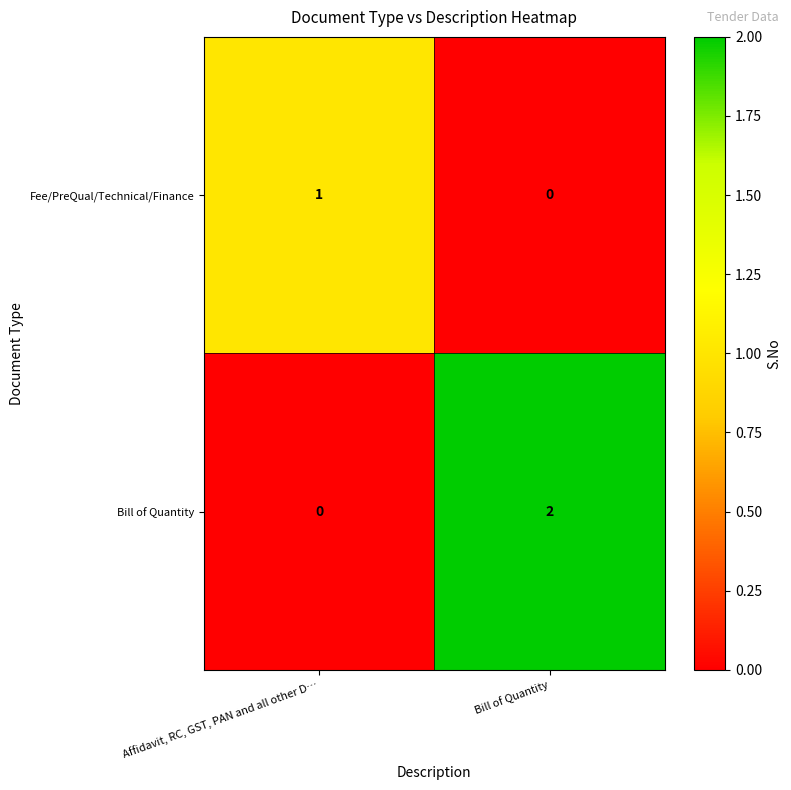

Which series has the largest total across all categories?

Bill of Quantity